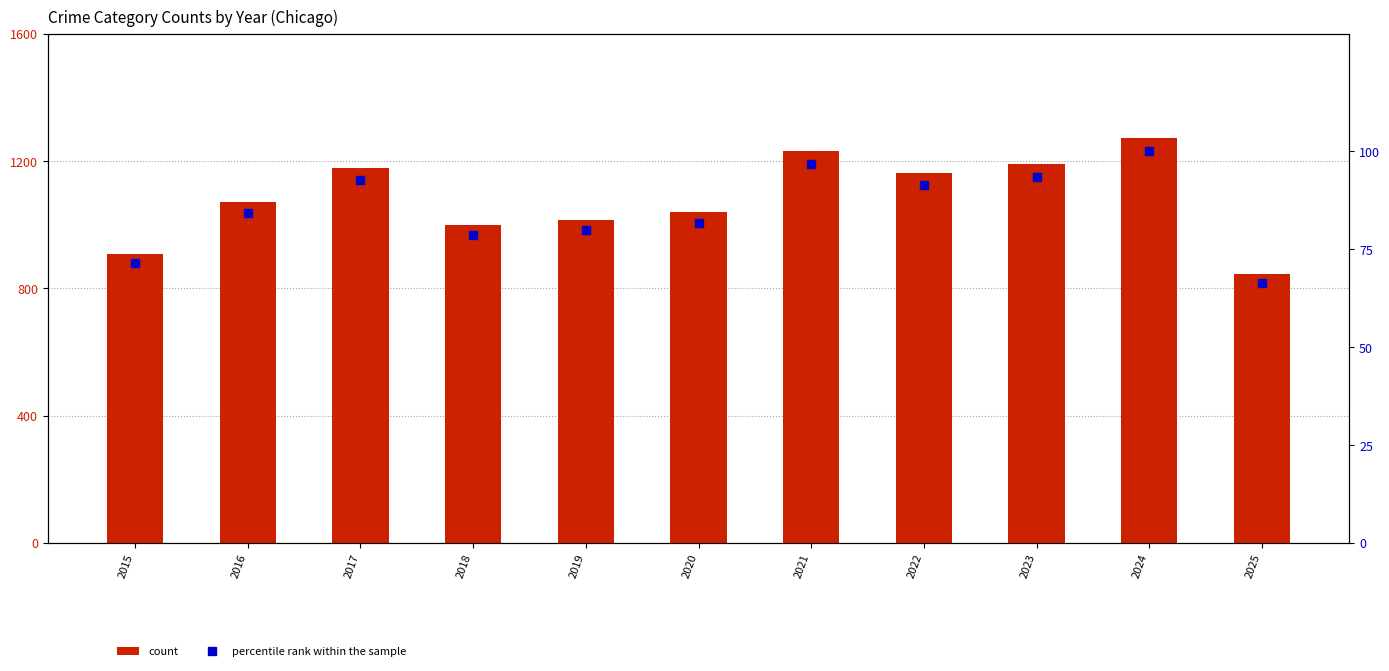

What is the minimum value for percentile rank within the sample?

66.4